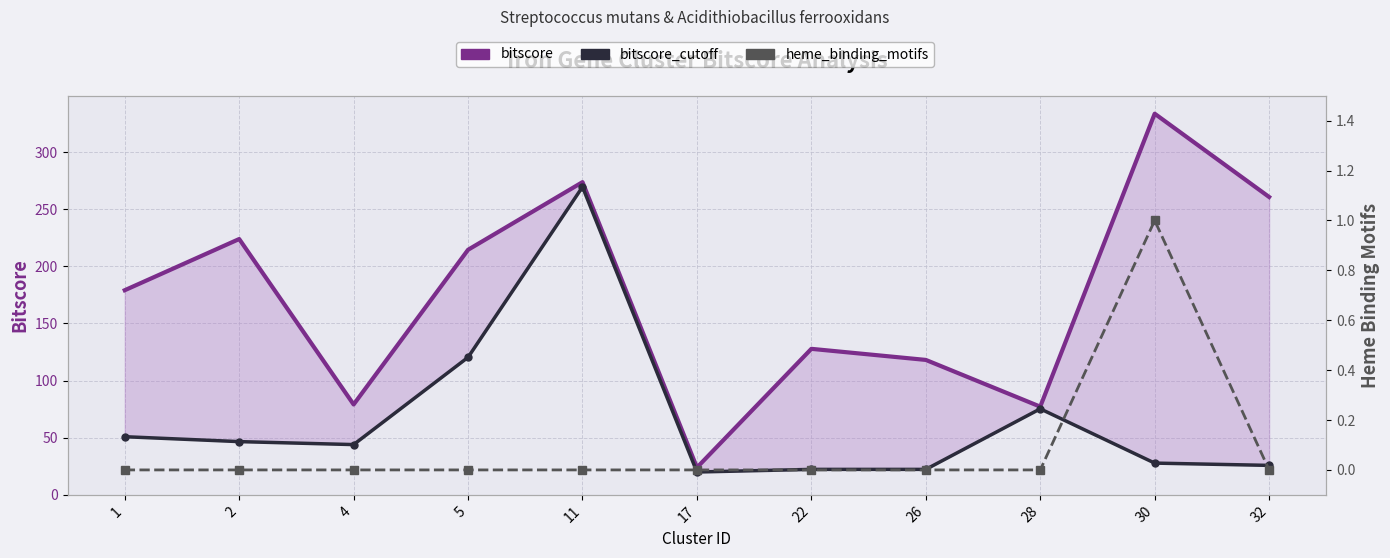

Reading left to right, list all the values displayed in this chart.

bitscore: 179.1	223.9	79.1	214.5	273.7	23.9	127.8	118.1	77.2	333.6	260.7
bitscore_cutoff: 50.9	46.6	44.0	120.4	269.5	20.0	22.3	22.3	75.3	27.8	25.8
heme_binding_motifs: 0.0	0.0	0.0	0.0	0.0	0.0	0.0	0.0	0.0	1.0	0.0